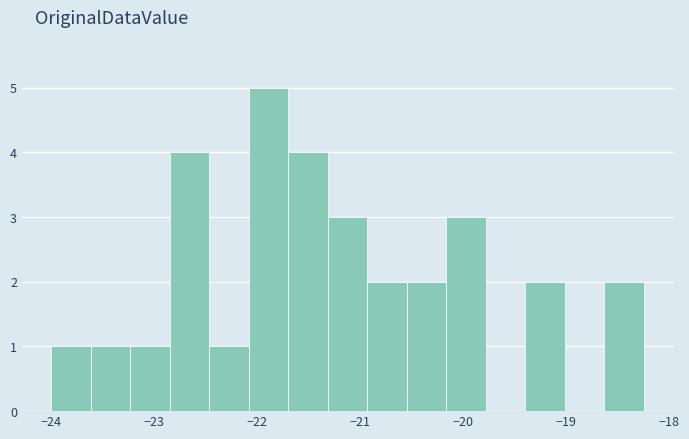

Read against the x-axis, roughly where is the centre of the tallest bar?

-21.9